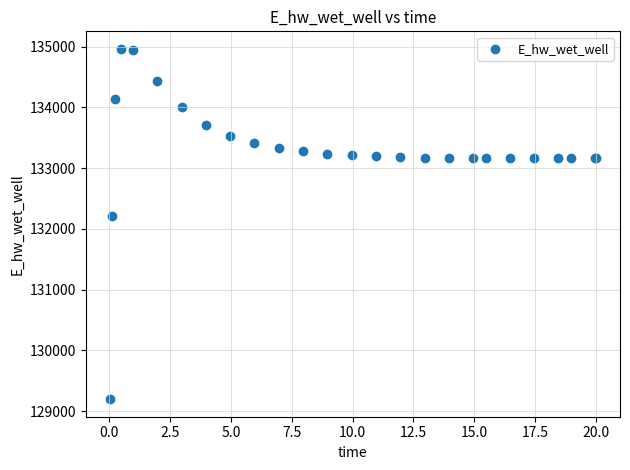

What Y value in the scatter plot is closest to 132080?

132207.0